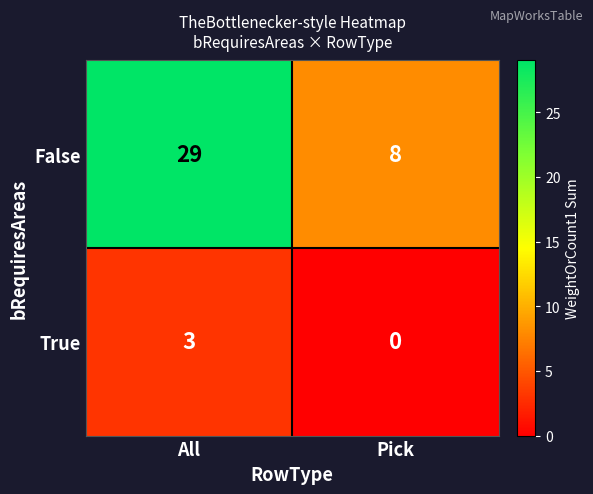

Reading left to right, what are all the values shown in this chart?

False: All=29	Pick=8
True: All=3	Pick=0